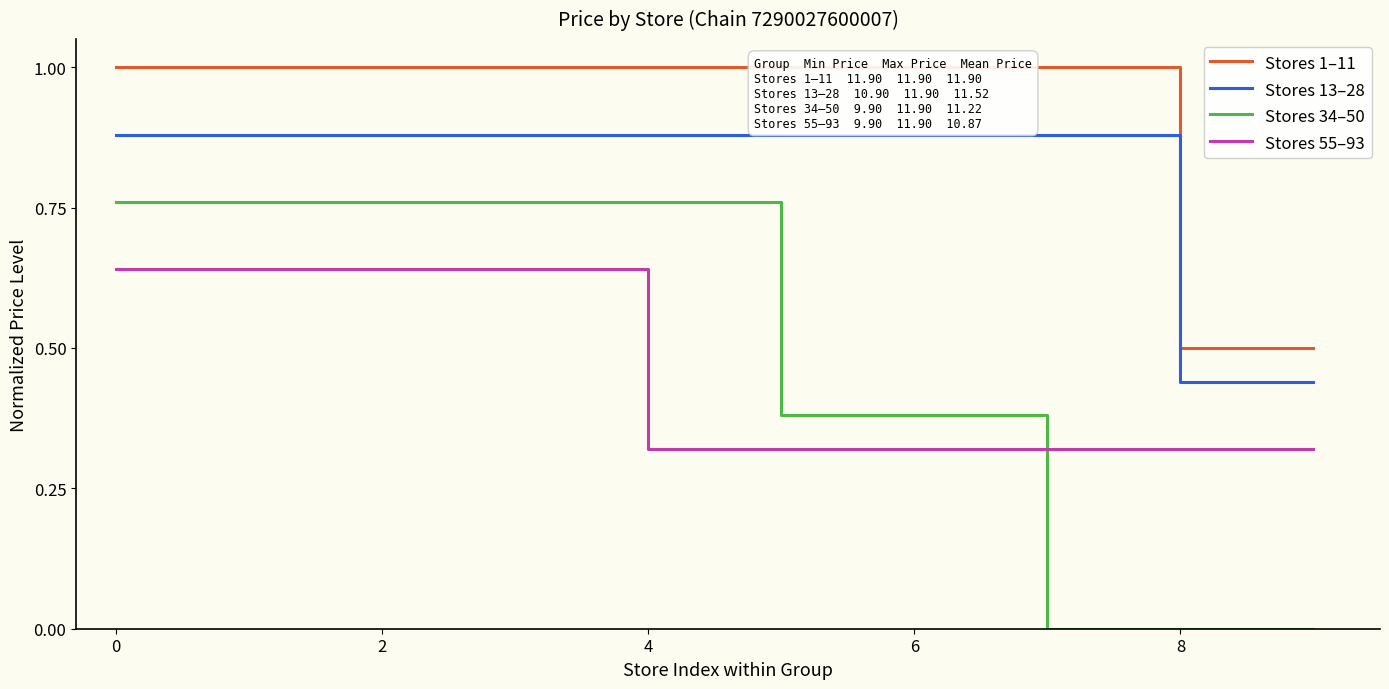

True or false: Stores 55–93 has a value of 0.6 at 4.

True